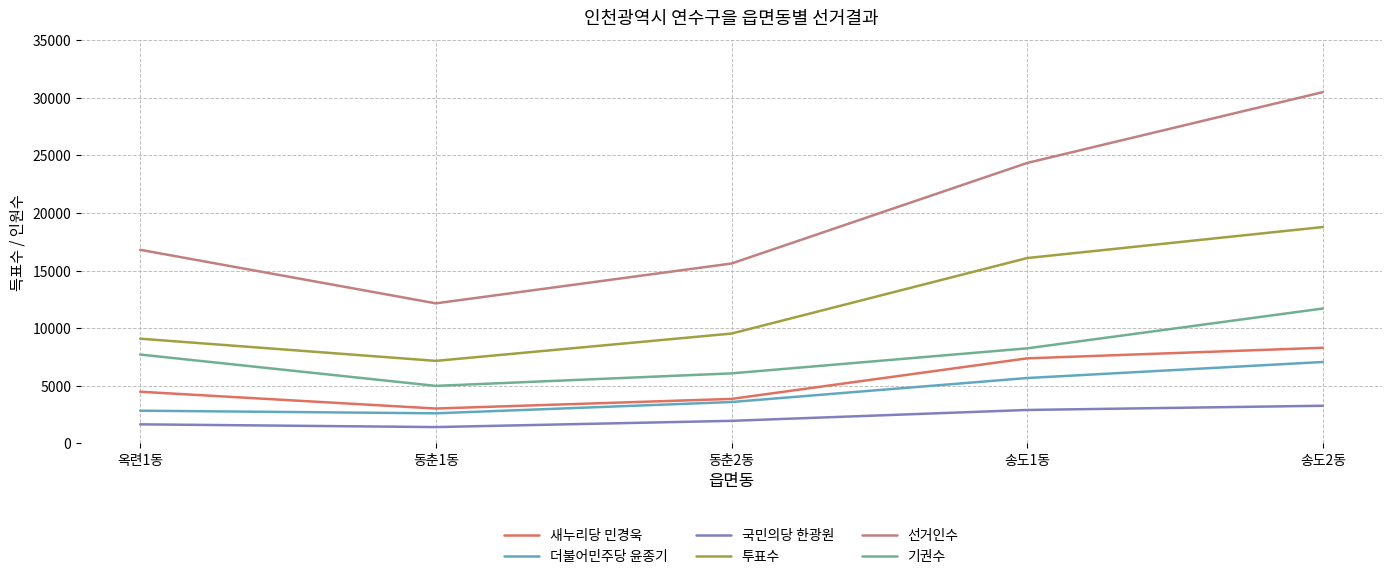

At how many categories does at least one series exceed 3314?

5